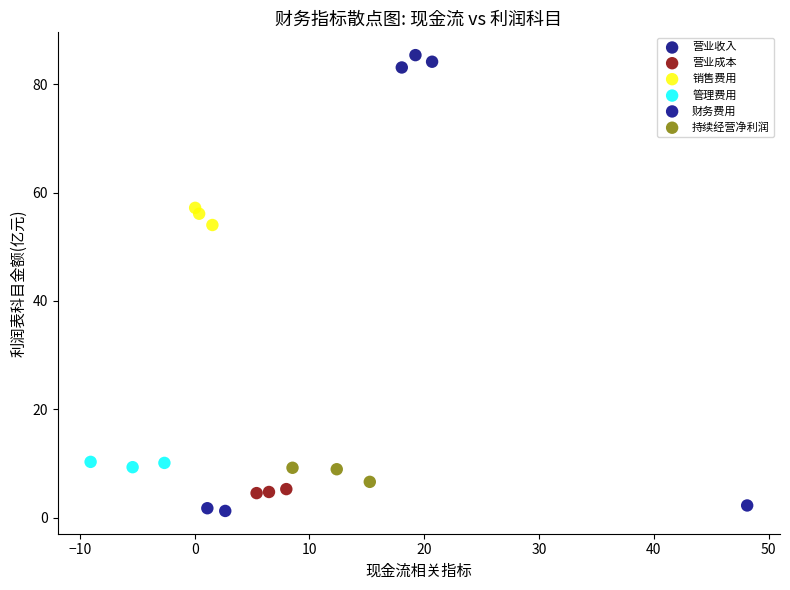

Which series contains the highest Y value?

营业收入